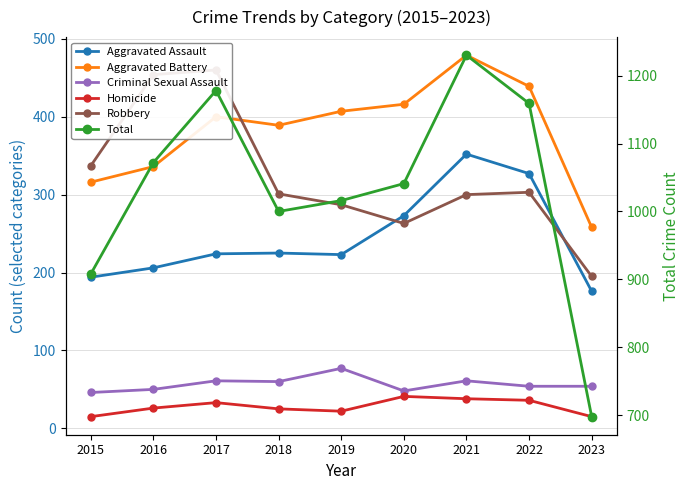

At 2019, list the series in order from largest to smallest.

Total, Aggravated Battery, Robbery, Aggravated Assault, Criminal Sexual Assault, Homicide